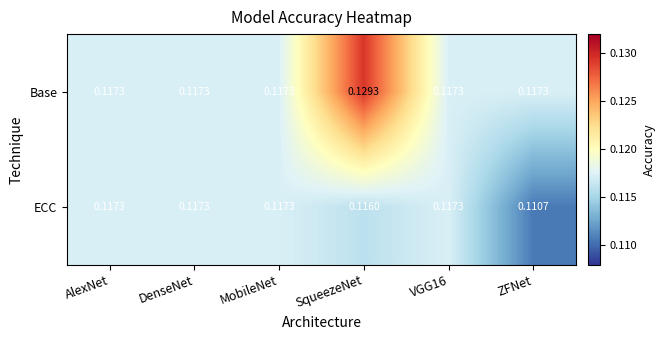

At how many categories does at least one series exceed 0?

6